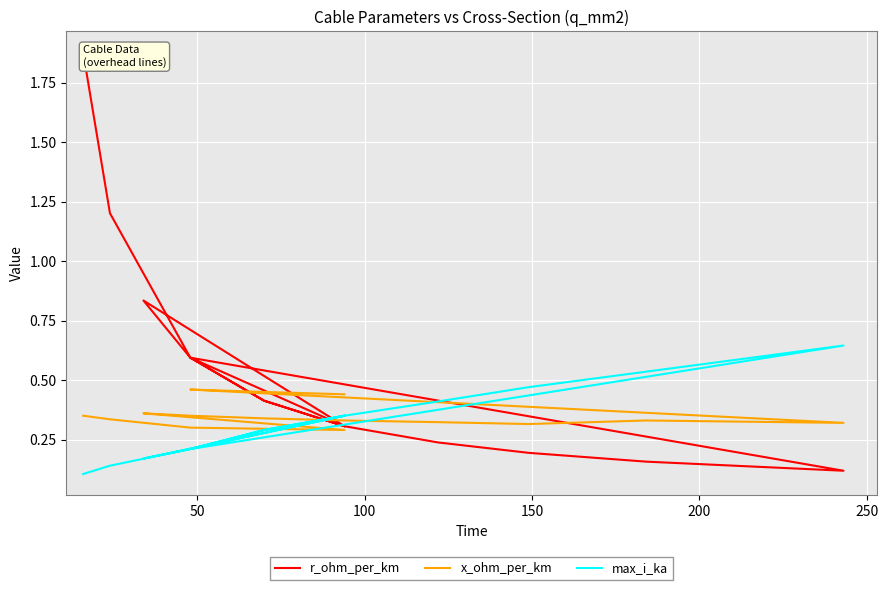

How many lines are shown in the chart?

3